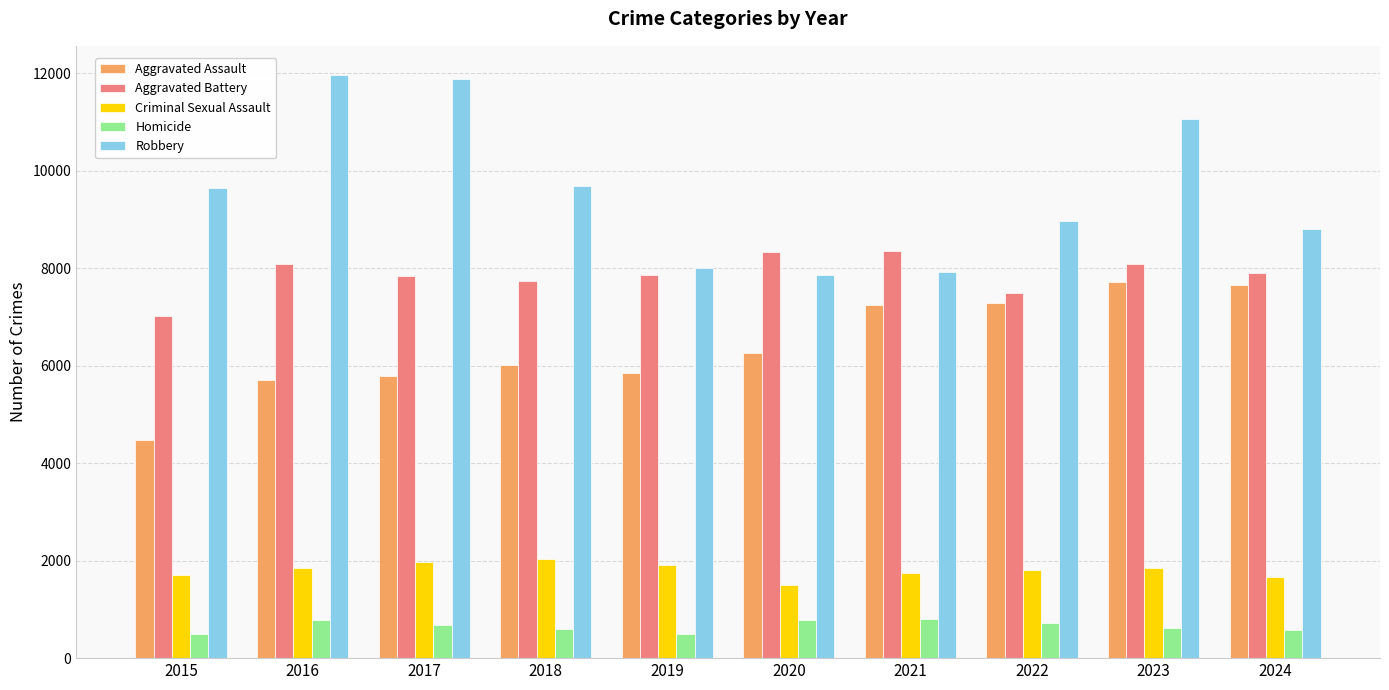

List the series in order of their peak value, highest first.

Robbery, Aggravated Battery, Aggravated Assault, Criminal Sexual Assault, Homicide